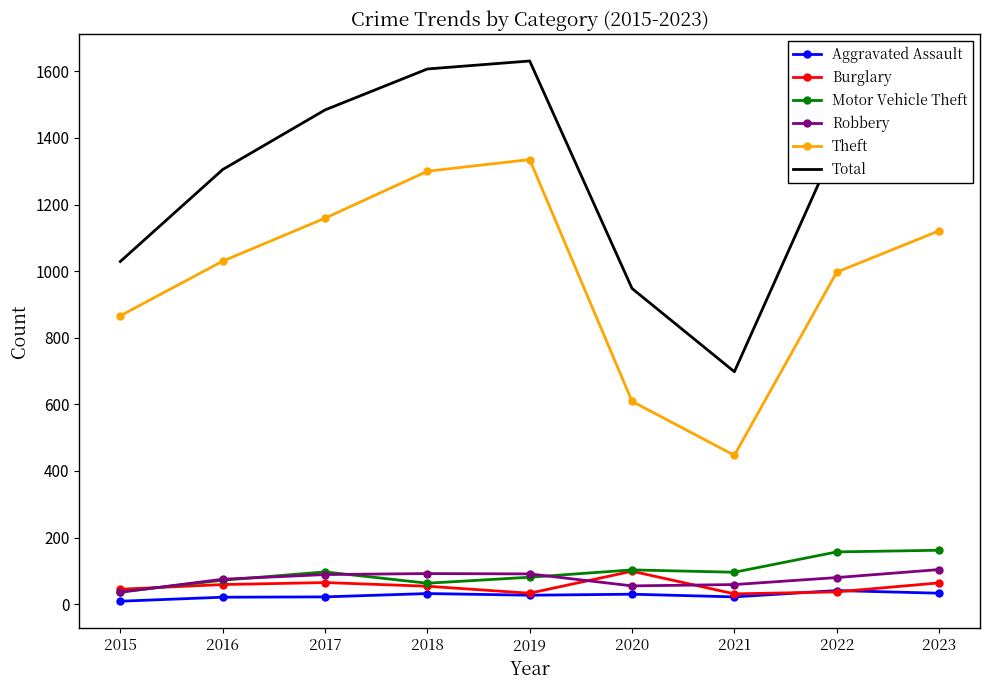

What value does the Aggravated Assault series have at 2023, to the nearest 10?

30